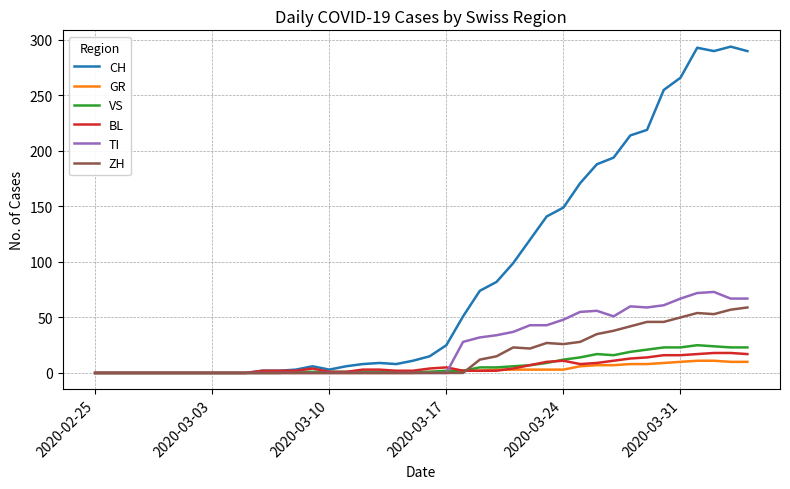

Does the chart have visible grid lines?

Yes